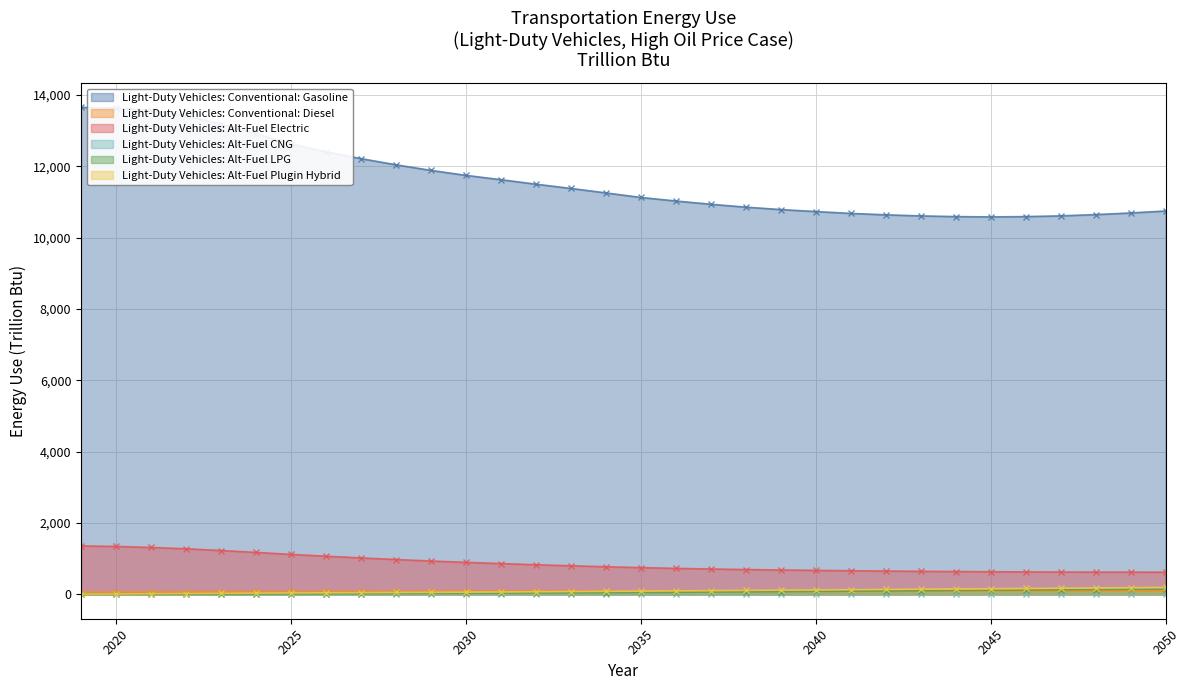

Which series has the largest total across all categories?

Light-Duty Vehicles: Conventional: Gasoline